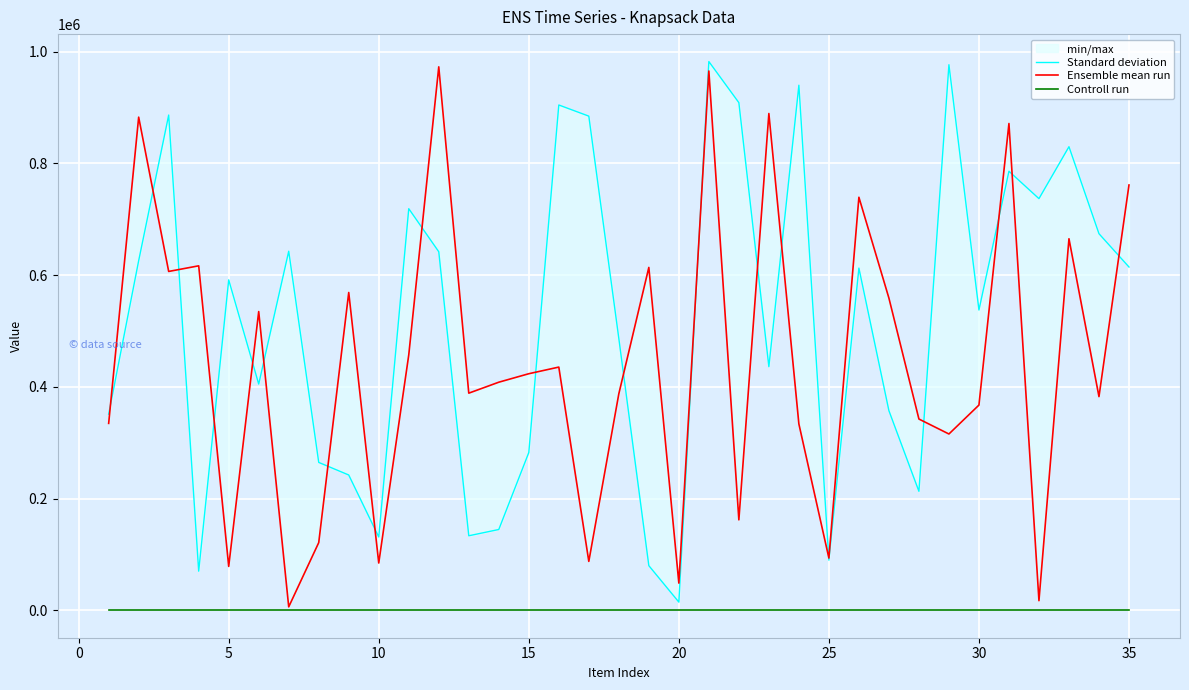

What is the value of the Standard deviation point at the 35th from the left?

614626